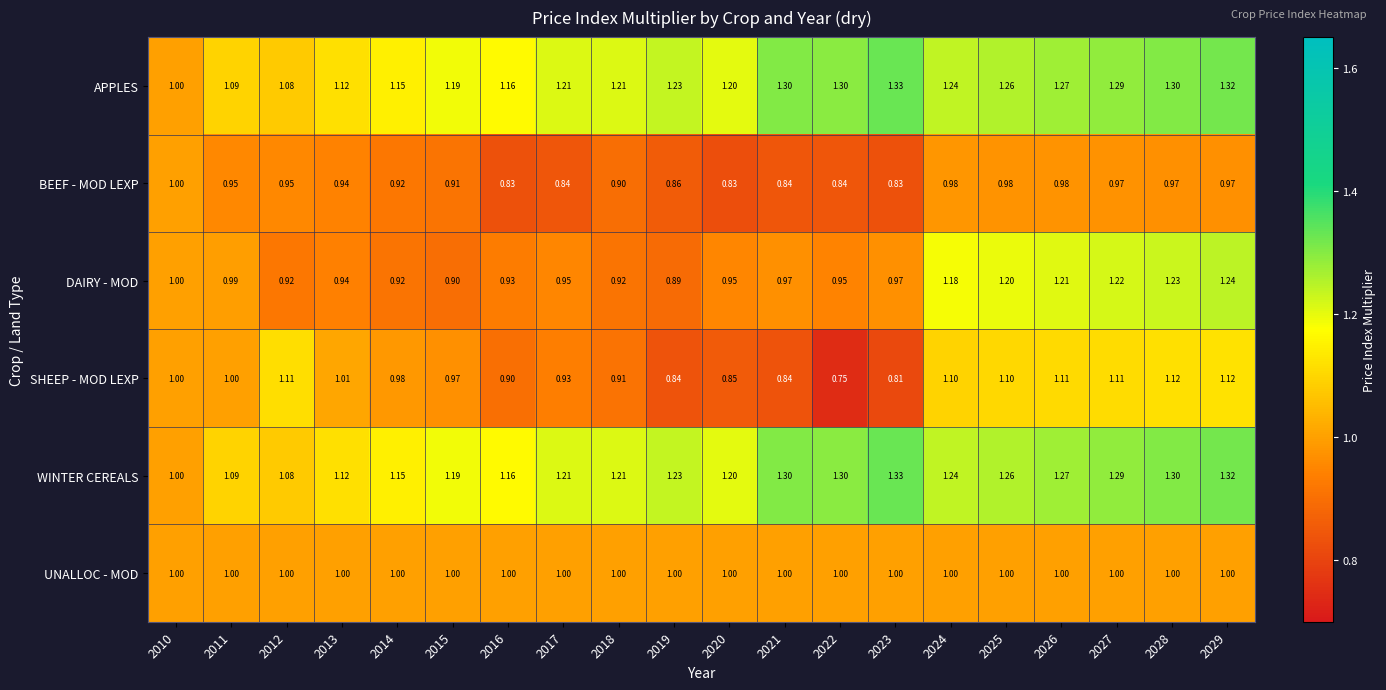

Is the value of DAIRY - MOD at 2019 greater than the value of UNALLOC - MOD at 2021?

No